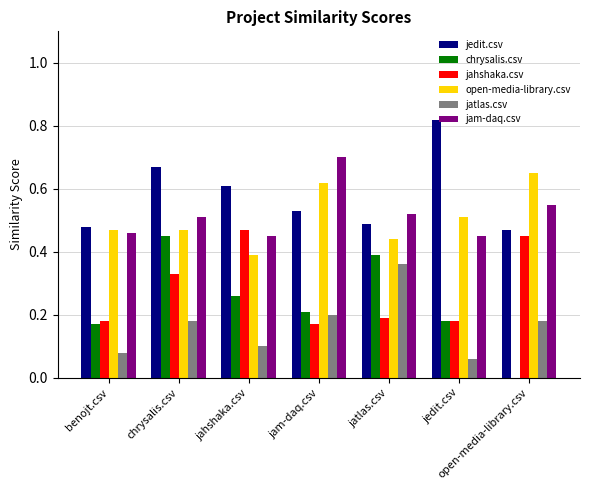

Is the value of jatlas.csv at jatlas.csv greater than the value of jahshaka.csv at jam-daq.csv?

Yes